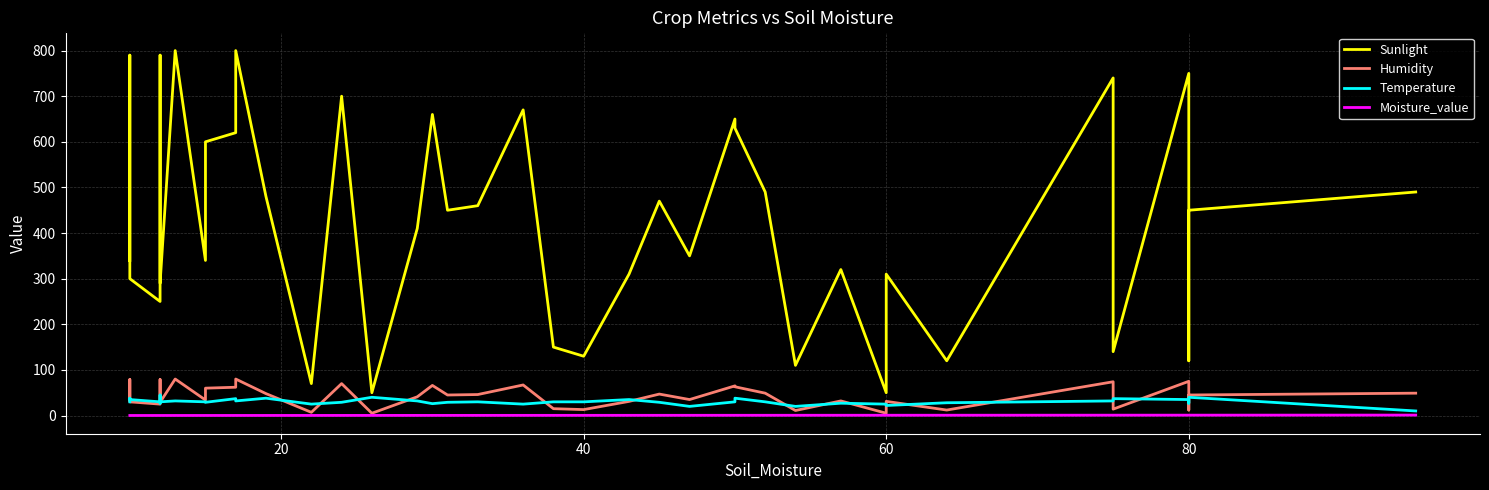

Reading left to right, list all the values displayed in this chart.

Sunlight: 340.0	790.0	300.0	250.0	790.0	670.0	290.0	800.0	340.0	600.0	620.0	800.0	480.0	70.0	700.0	50.0	410.0	660.0	450.0	460.0	670.0	150.0	130.0	310.0	470.0	350.0	650.0	630.0	490.0	110.0	320.0	50.0	310.0	120.0	740.0	140.0	750.0	120.0	450.0	490.0
Humidity: 34.0	79.0	30.0	25.0	79.0	67.0	29.0	80.0	34.0	60.0	62.0	80.0	48.0	7.0	70.0	5.0	41.0	66.0	45.0	46.0	67.0	15.0	13.0	31.0	47.0	35.0	65.0	63.0	49.0	11.0	32.0	5.0	31.0	12.0	74.0	14.0	75.0	12.0	45.0	49.0
Temperature: 30.0	38.0	35.0	30.0	27.0	45.0	30.0	32.0	30.0	29.0	37.0	32.0	38.0	25.0	29.0	40.0	32.0	26.0	29.0	30.0	25.0	30.0	30.0	35.0	29.0	20.0	30.0	38.0	30.0	20.0	27.0	25.0	22.0	28.0	32.0	37.0	35.0	27.0	40.0	10.0
Moisture_value: 0.1	0.1	0.1	0.1	0.1	0.1	0.1	0.1	0.1	0.1	0.2	0.2	0.2	0.2	0.2	0.3	0.3	0.3	0.3	0.3	0.4	0.4	0.4	0.4	0.5	0.5	0.5	0.5	0.5	0.5	0.6	0.6	0.6	0.6	0.8	0.8	0.8	0.8	0.8	0.9